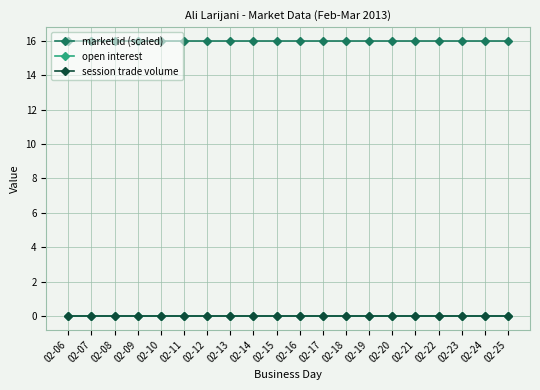

What is the value of the market id (scaled) point at the 3rd from the left?

16